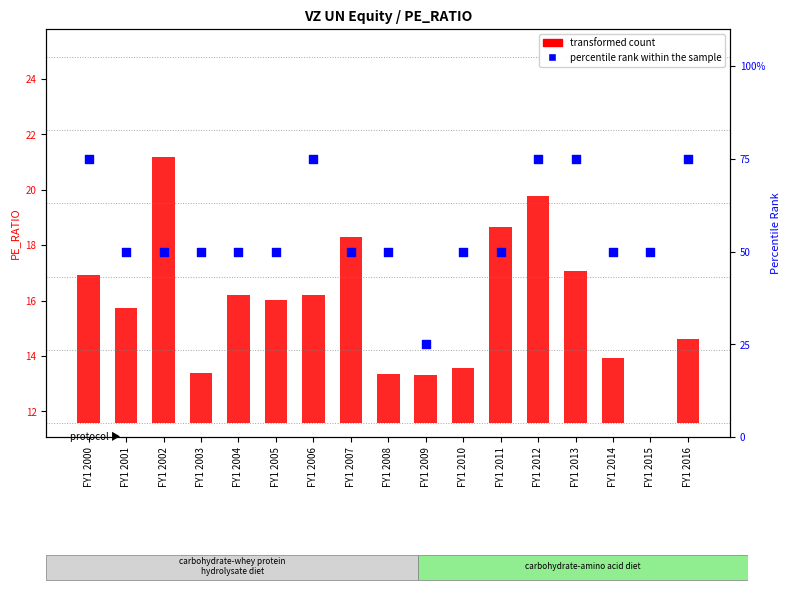

Is the value of transformed count at FY1 2013 greater than the value of percentile rank within the sample at FY1 2011?

No